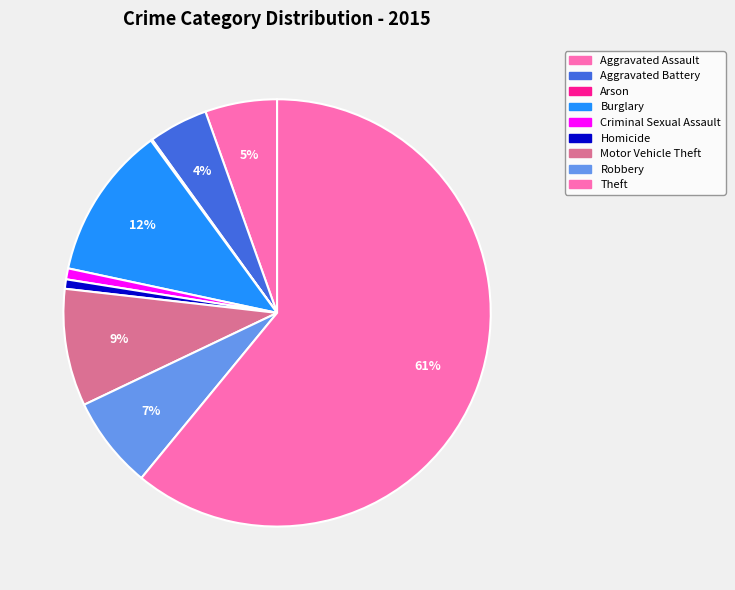

What percentage is NOT represented by Motor Vehicle Theft?

91.1%